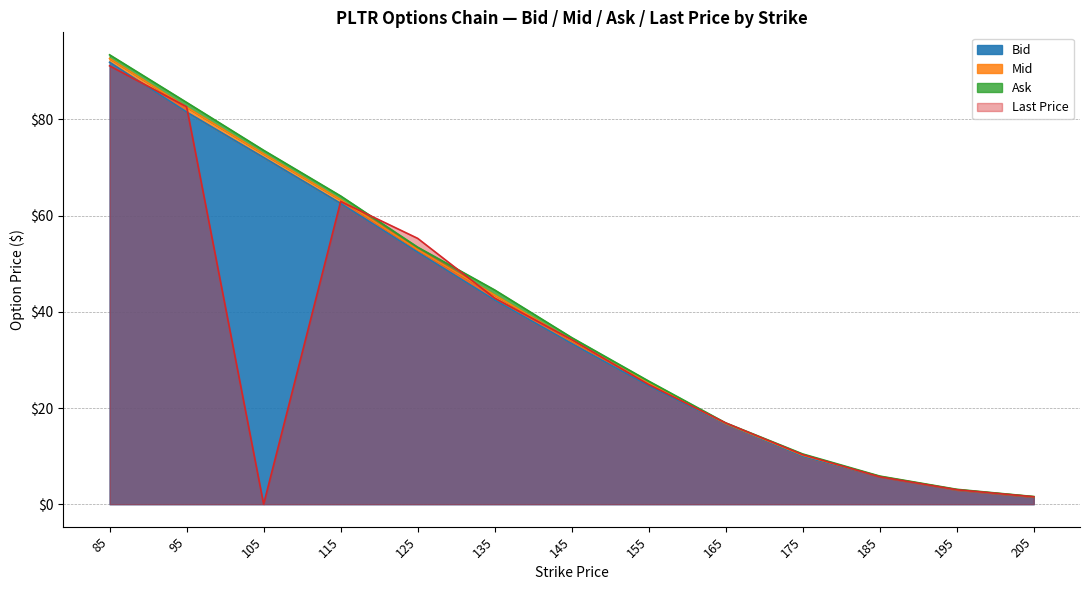

Which series has the largest total across all categories?

Ask